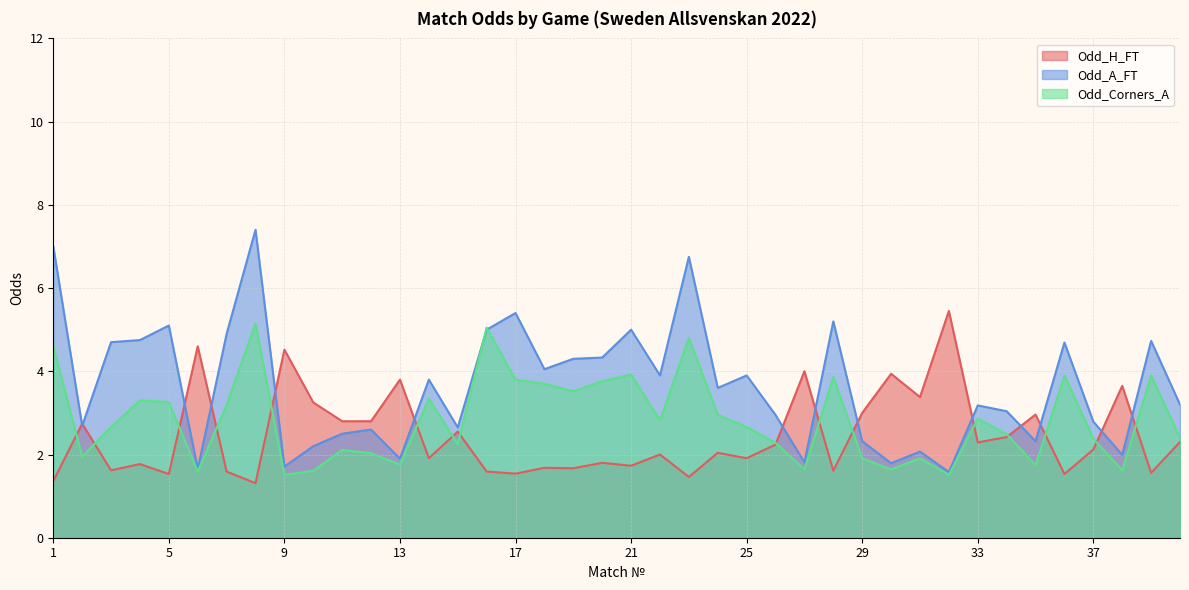

What is the difference between the maximum and second lowest values in the Odd_H_FT series?

4.1